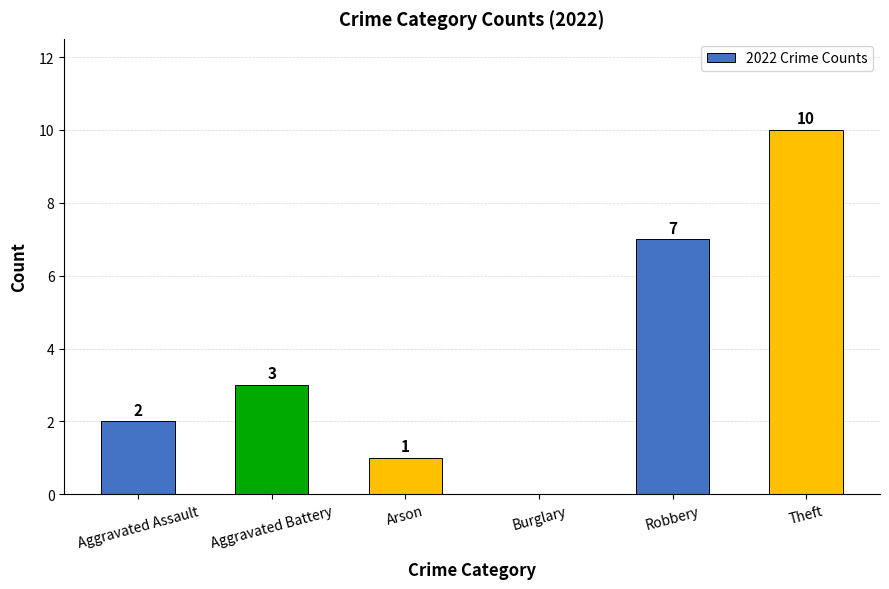

What is the sum of the values at Aggravated Assault and Aggravated Battery?

5